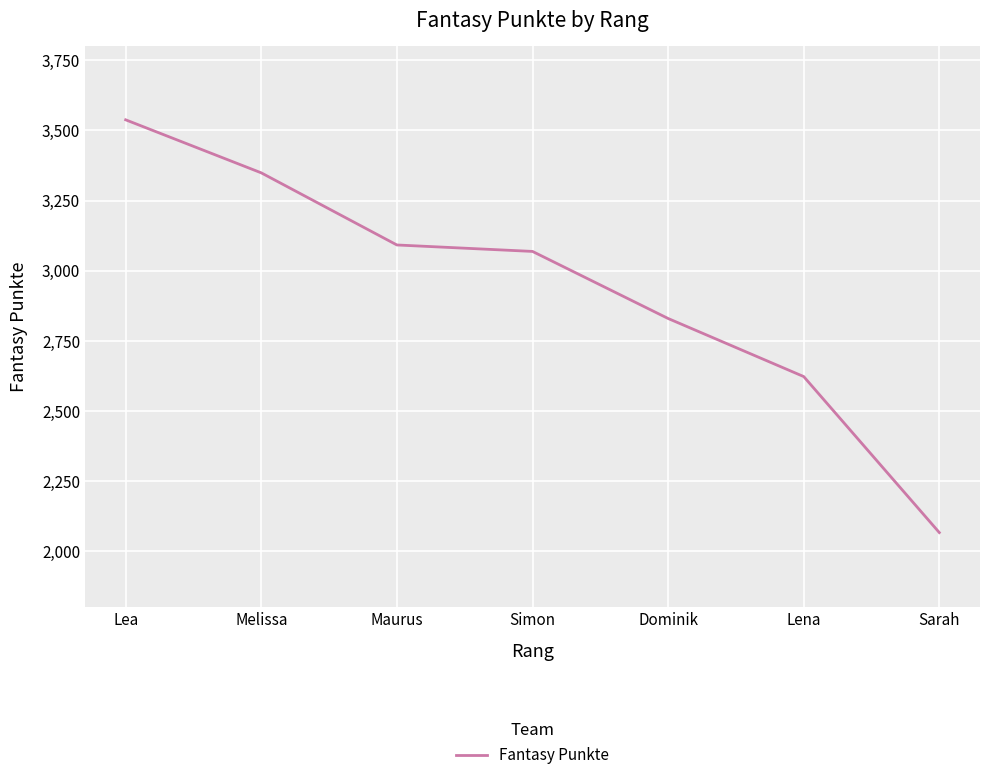

How many values are between 2623 and 3349?

5